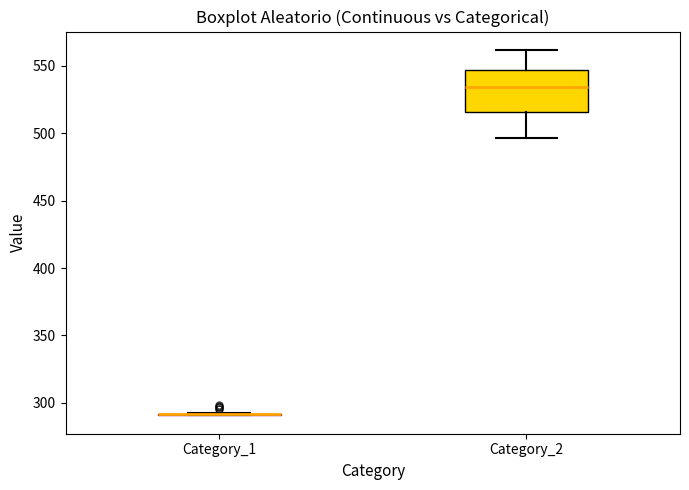

Comparing the boxes themselves (not the whiskers), which one is the tallest?

Category_2